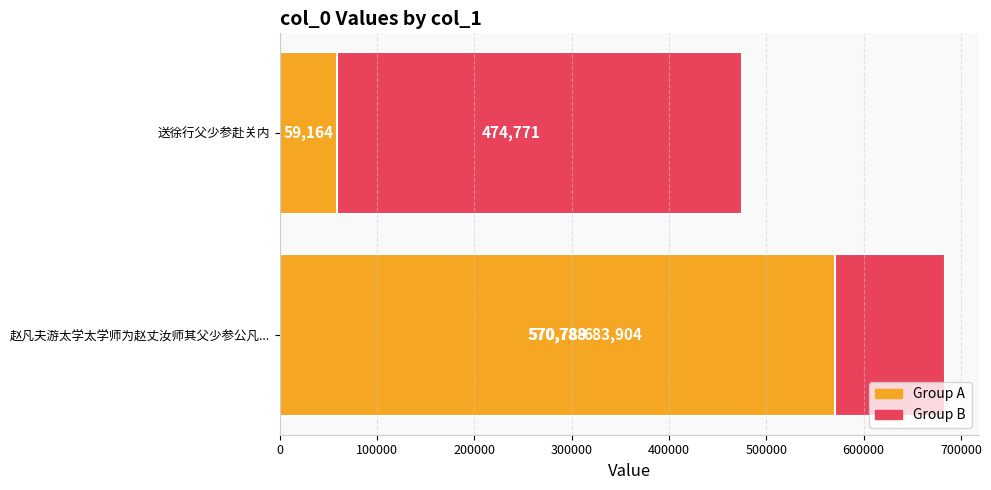

What is the smallest value displayed?

59164